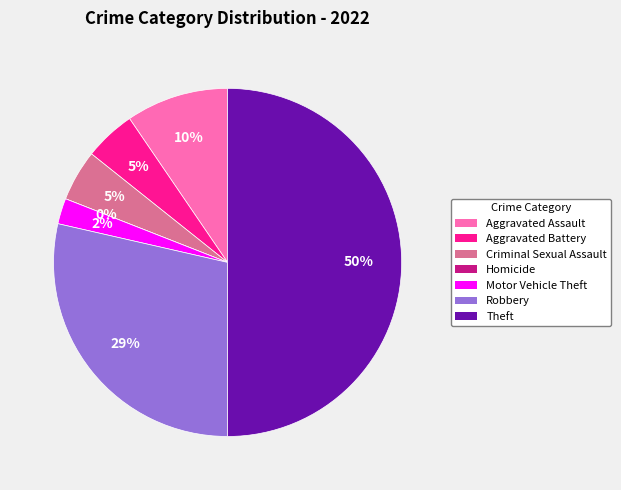

To the nearest percent, what portion does Theft represent?

50%